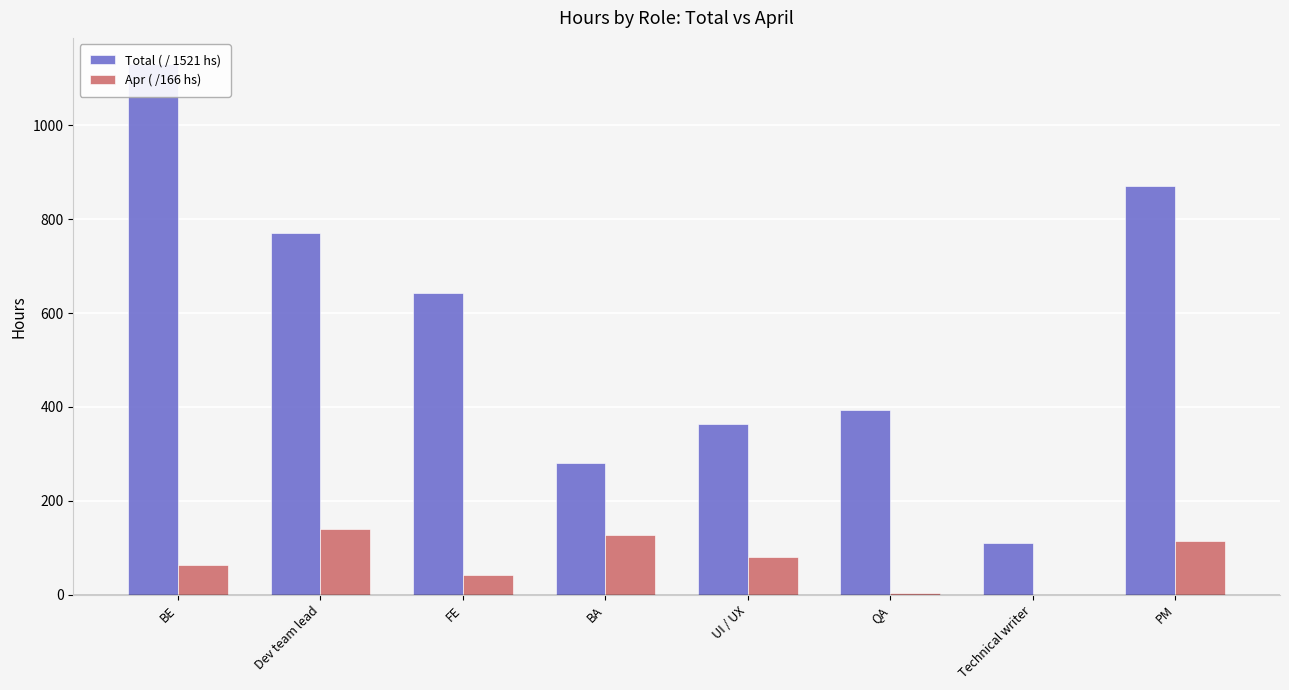

Rank the series by their average value, from highest to lowest.

Total ( / 1521 hs), Apr ( /166 hs)